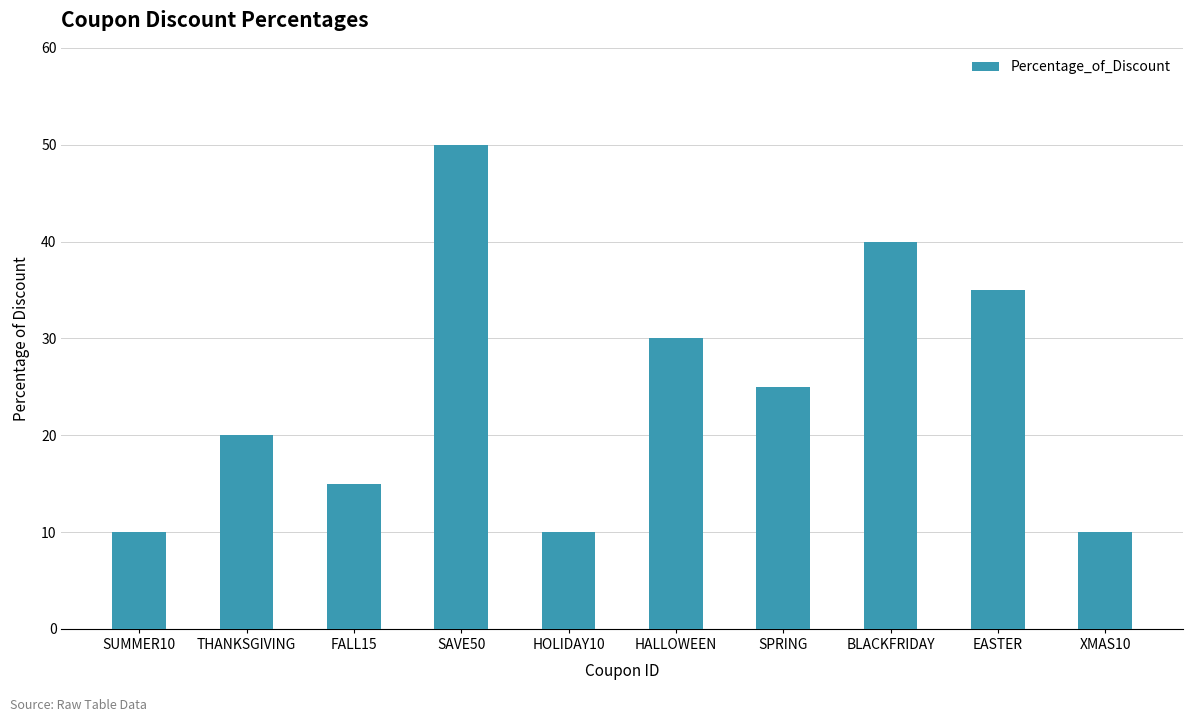

What is the difference between the second highest and second lowest values?

30